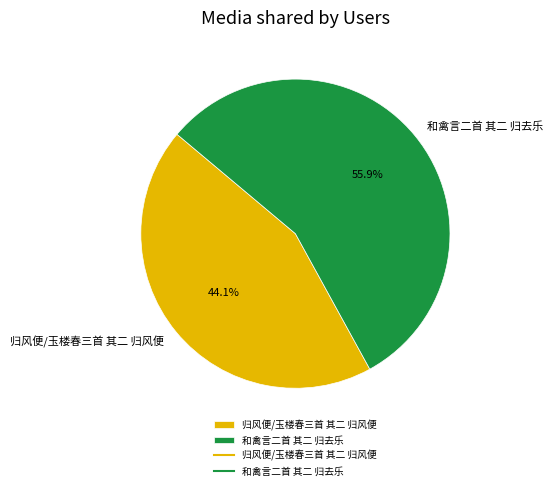

Combined, what portion of the pie is 和禽言二首 其二 归去乐 and 归风便/玉楼春三首 其二 归风便?

100.0%